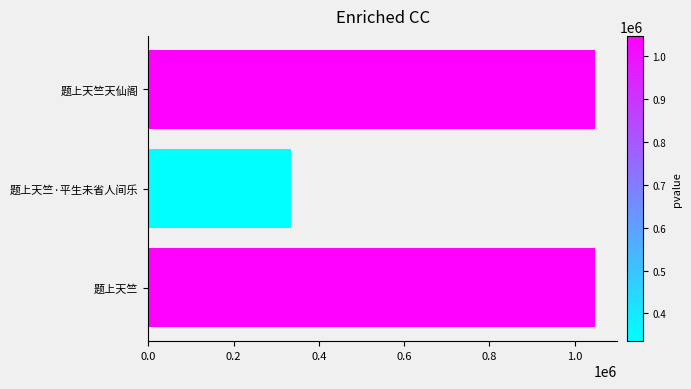

Which category has the lowest value across all series?

题上天竺·平生未省人间乐